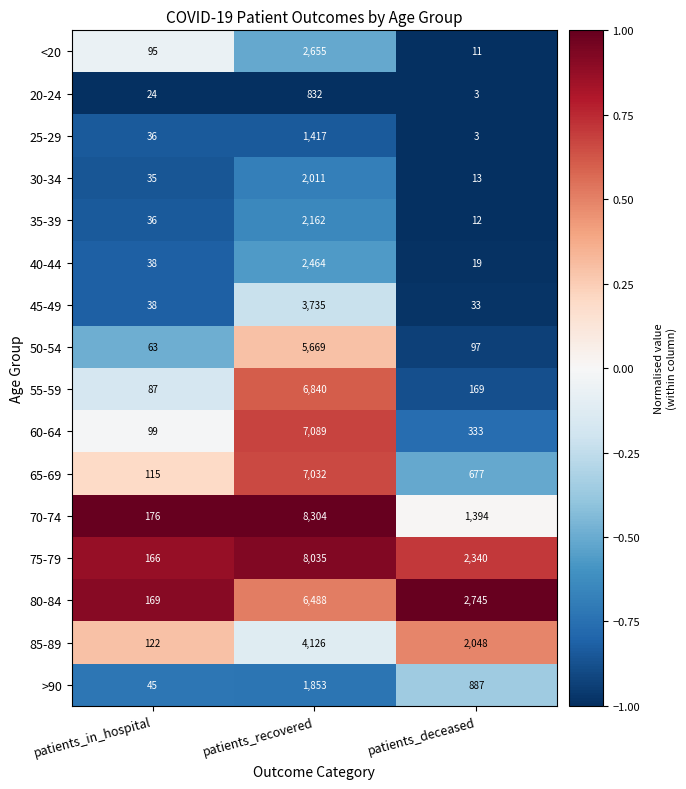

What is the maximum value shown in the chart?

8304